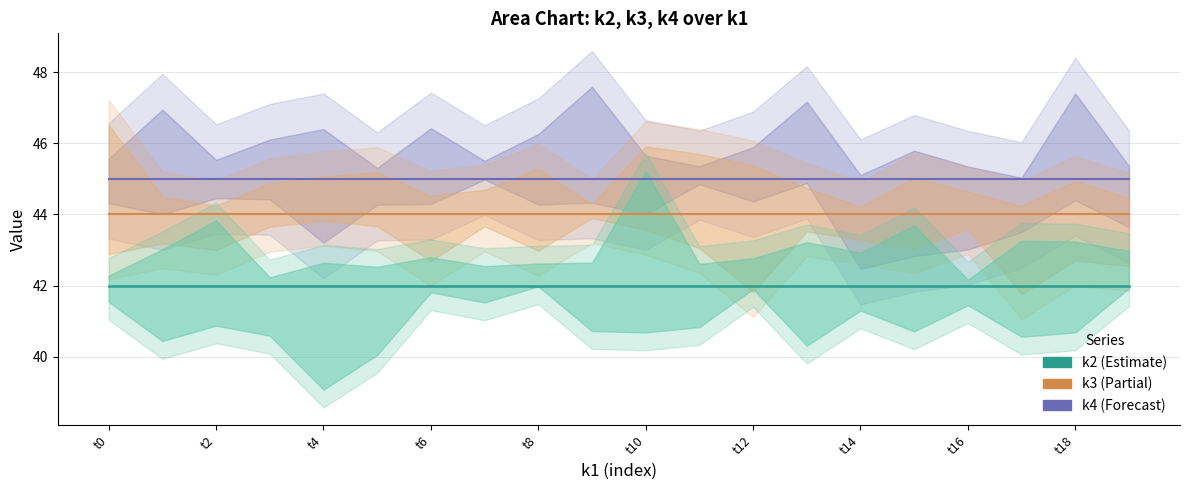

What is the value of the k4 point at the 18th from the left?

45